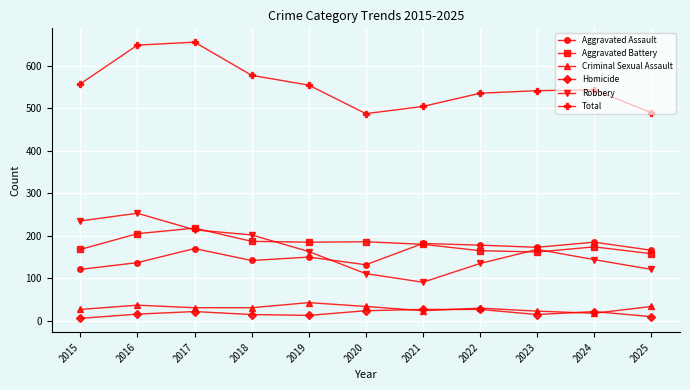

What is the difference between the Robbery values at 2015 and 2018?

33